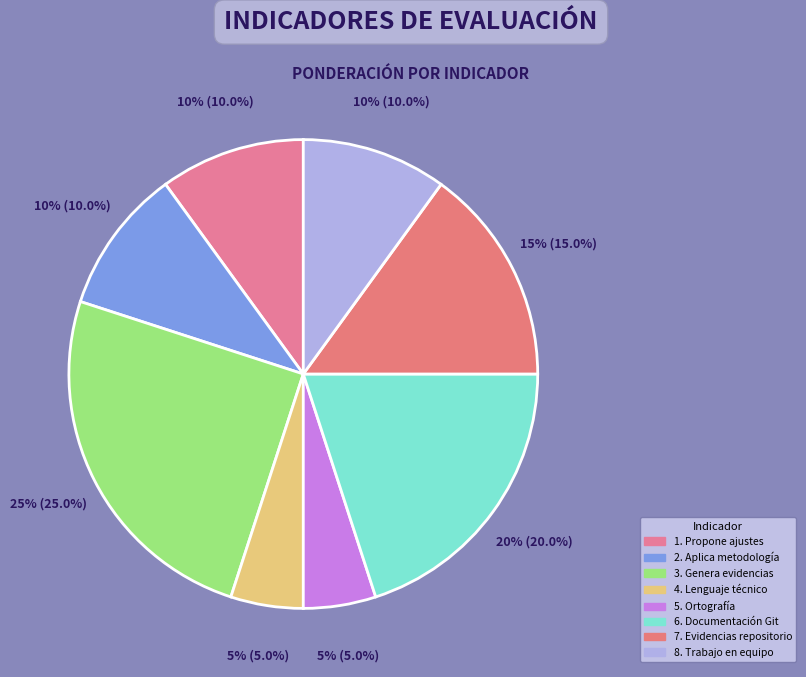

Does any single category account for the majority?

No